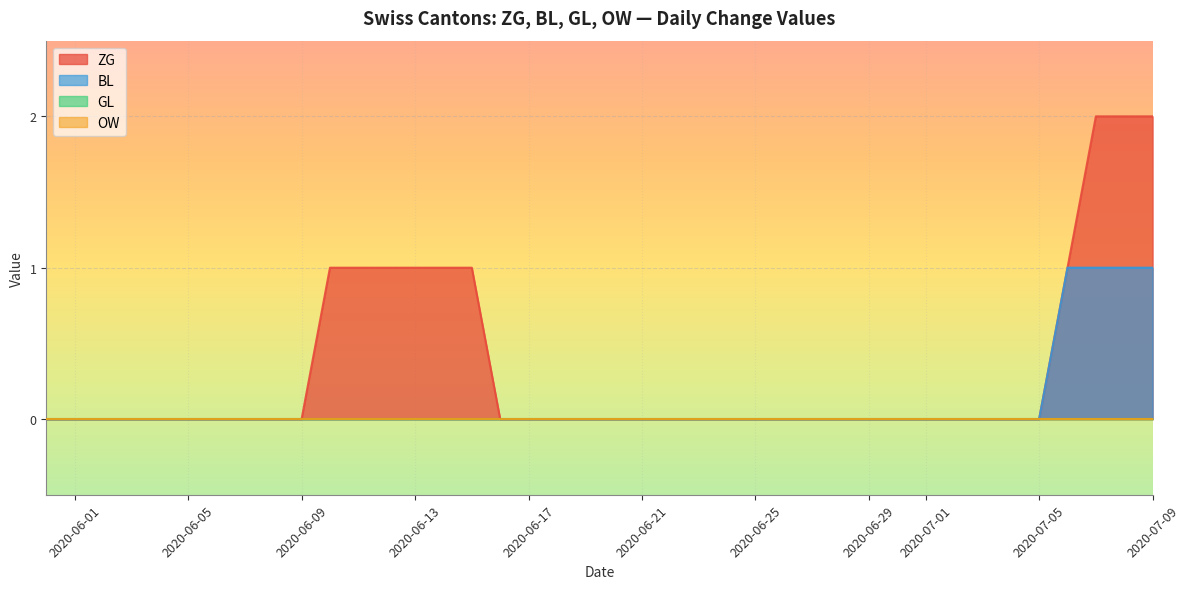

How many values in the ZG series exceed 0?

10